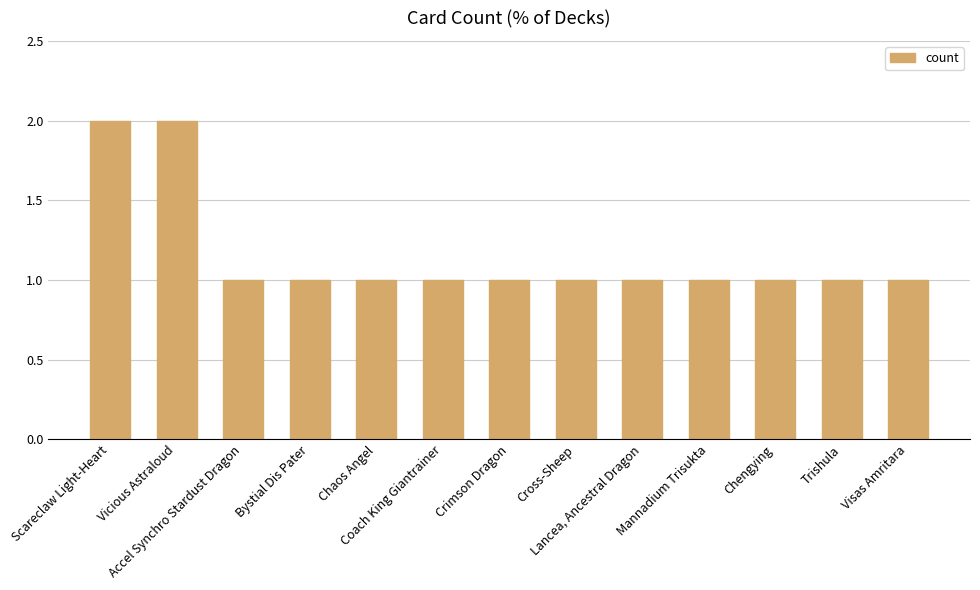

What is the sum of all values?

15